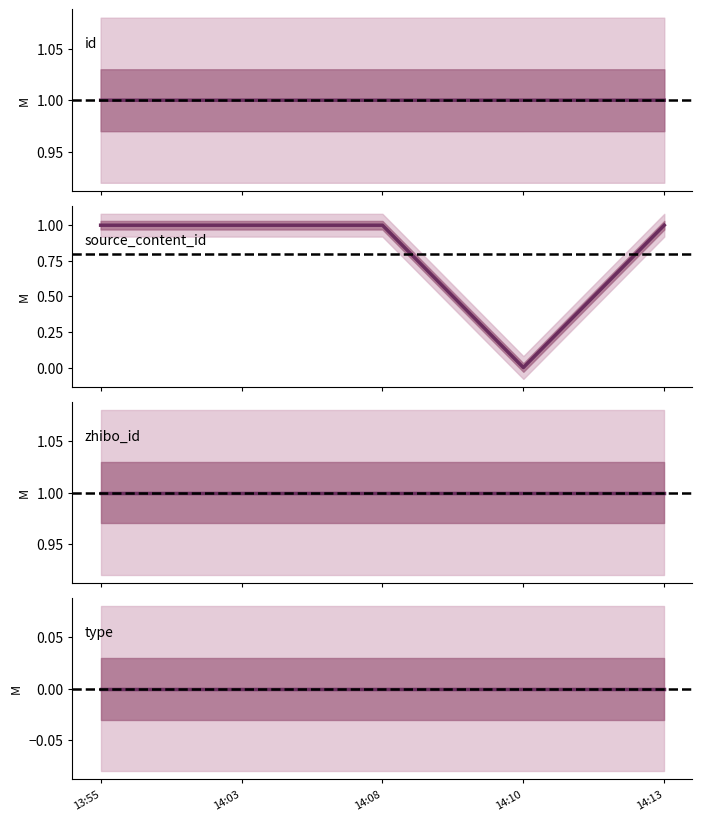

What position from the right is 13:55?

5